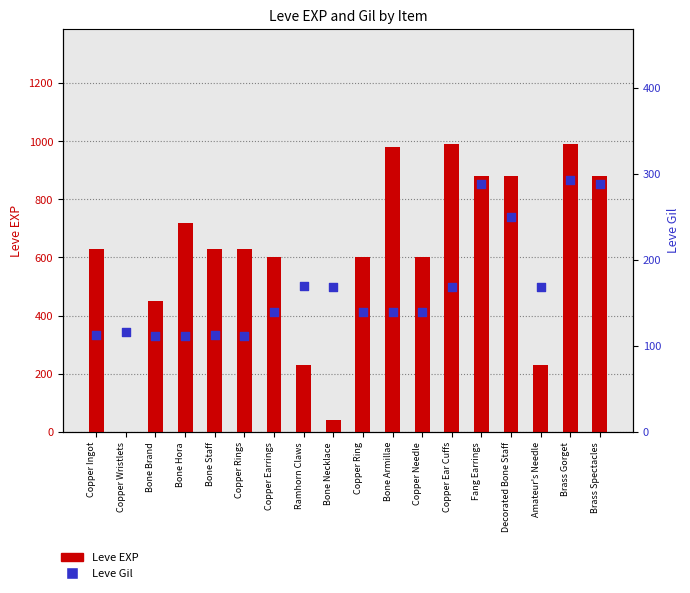

Which series has the largest total across all categories?

Leve EXP